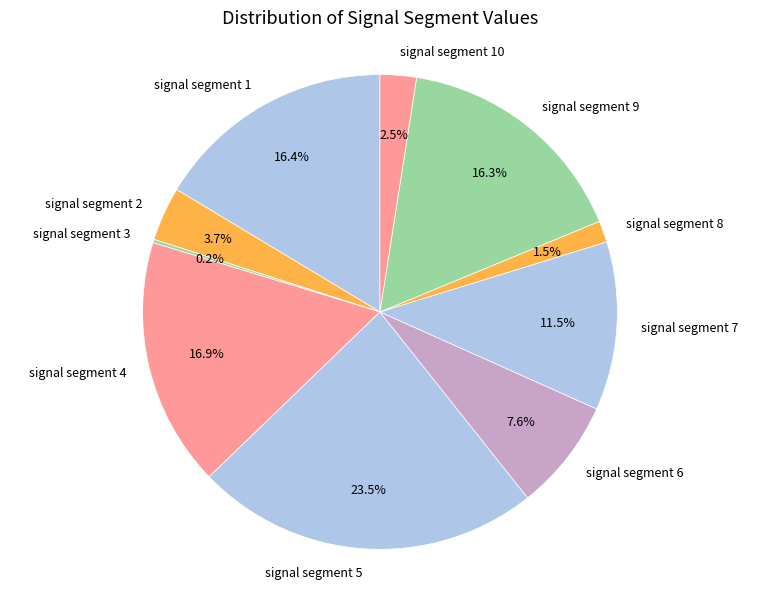

To the nearest percent, what is the difference between the signal segment 4 and signal segment 6 slice percentages?

9%